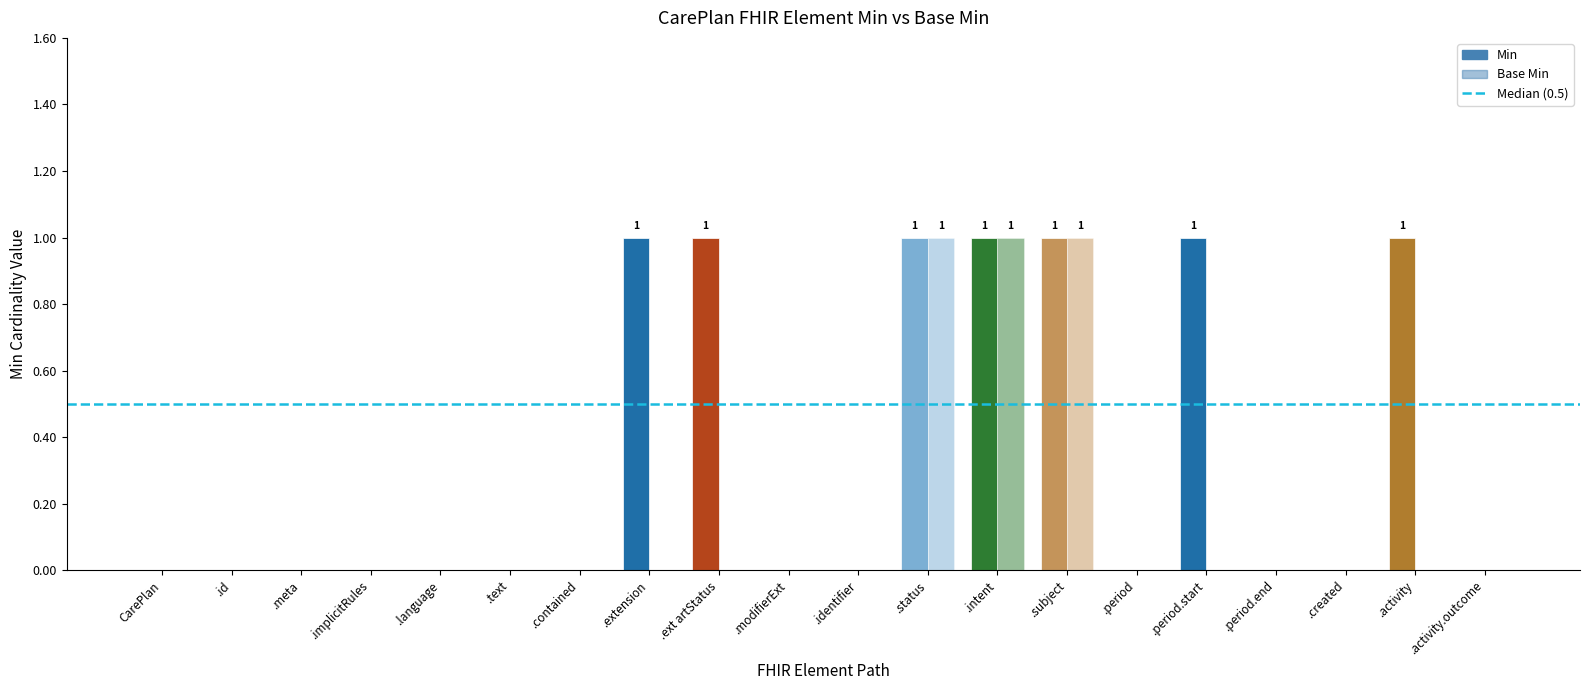

Count the Base Min values in the range 0 to 1.

20